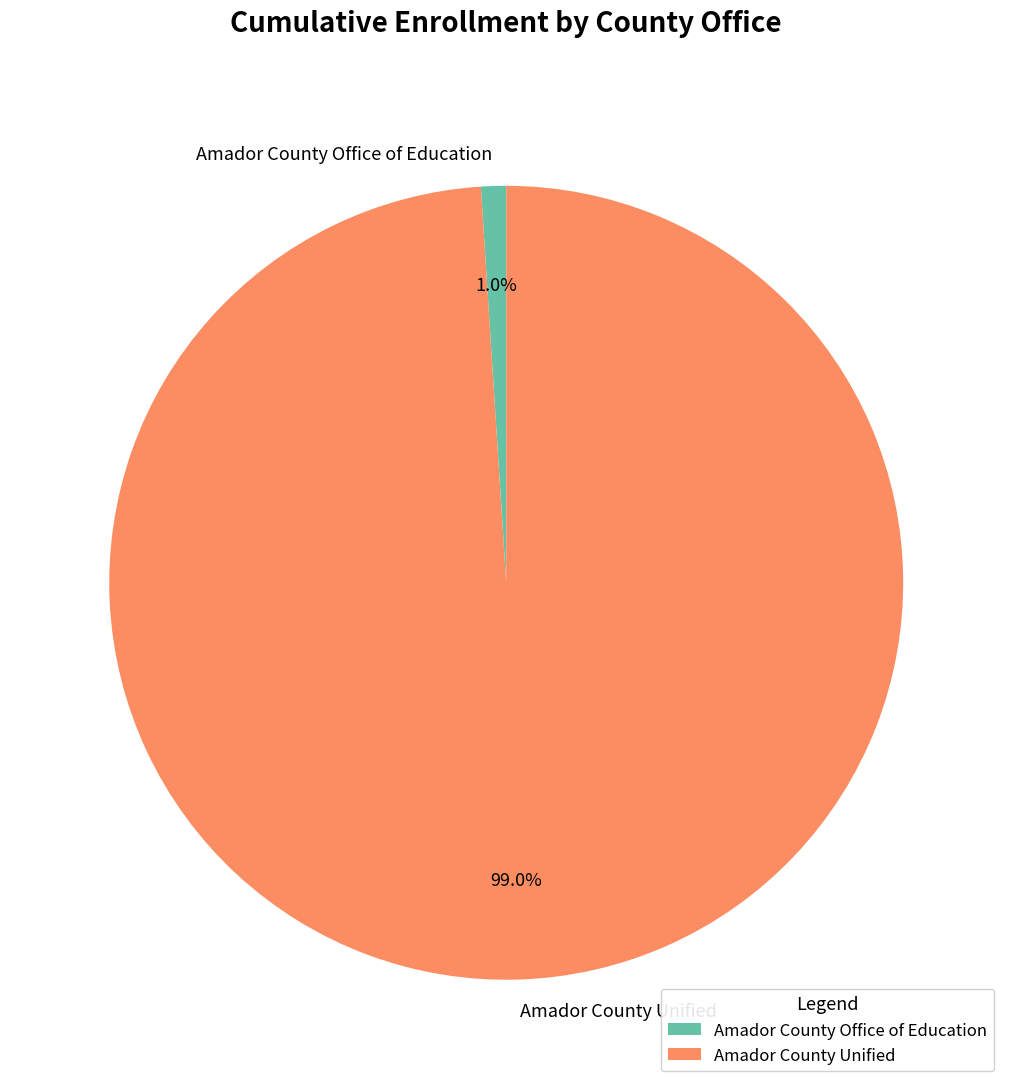

Between Amador County Office of Education and Amador County Unified, which is larger?

Amador County Unified